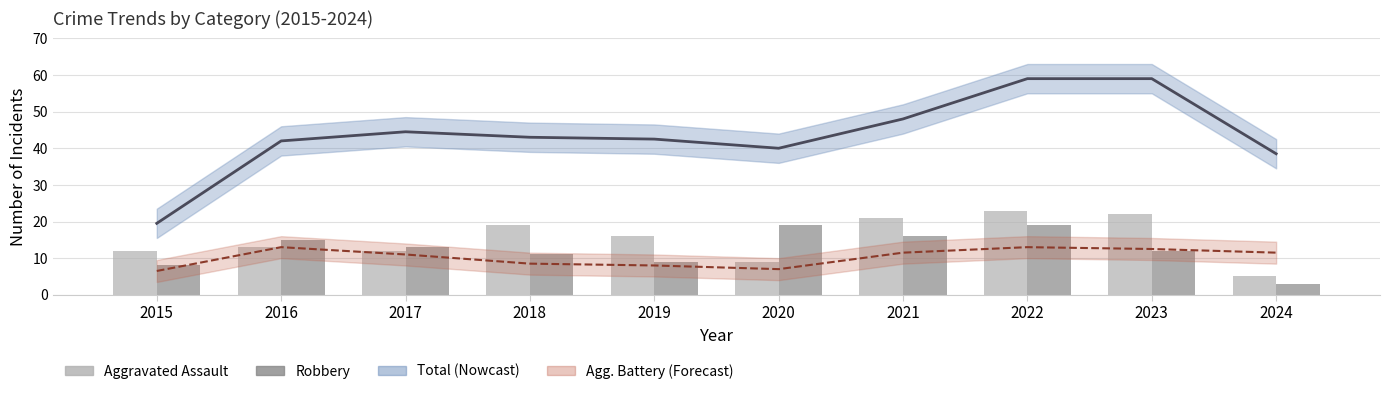

The Robbery series shows 12.0 at 2023. True or false?

True